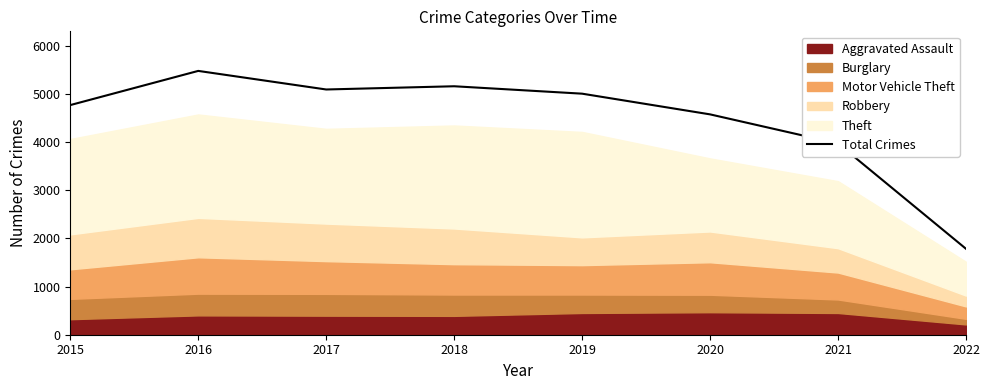

What is the smallest value displayed?

1785